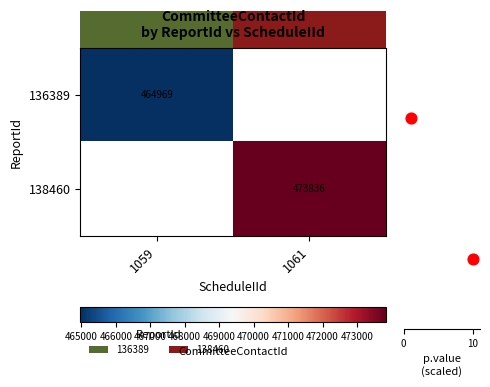

The 136389 series shows 282618 at 1059. True or false?

False